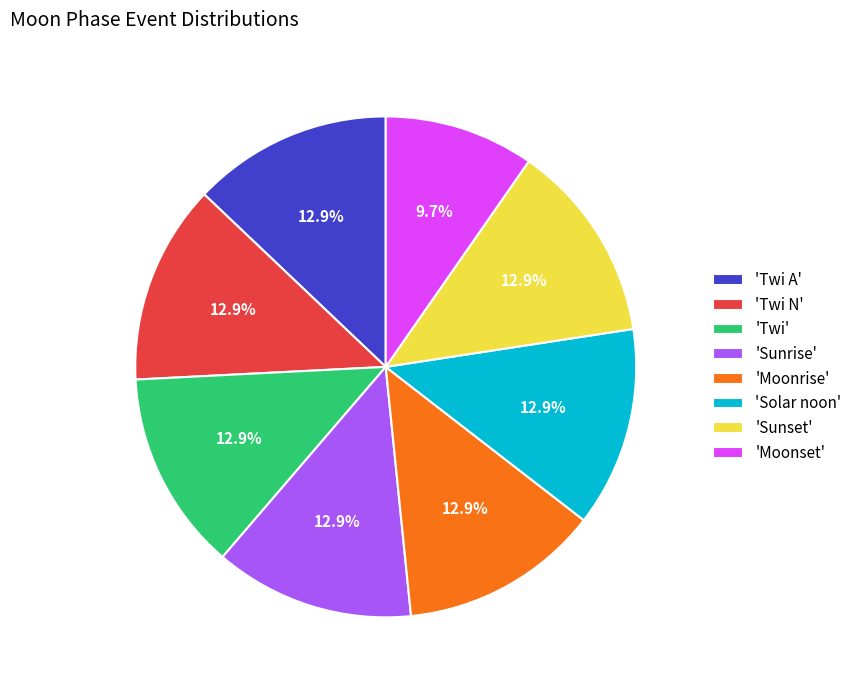

What is the ratio of the value at 'Solar noon' to the value at 'Sunrise'?

1.0